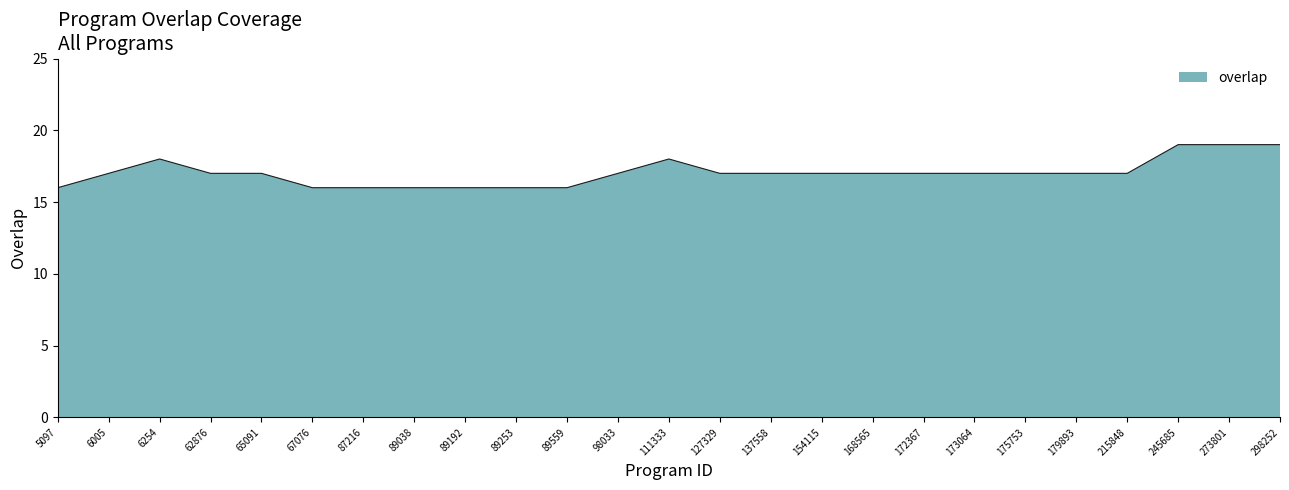

What is the greatest value displayed?

19